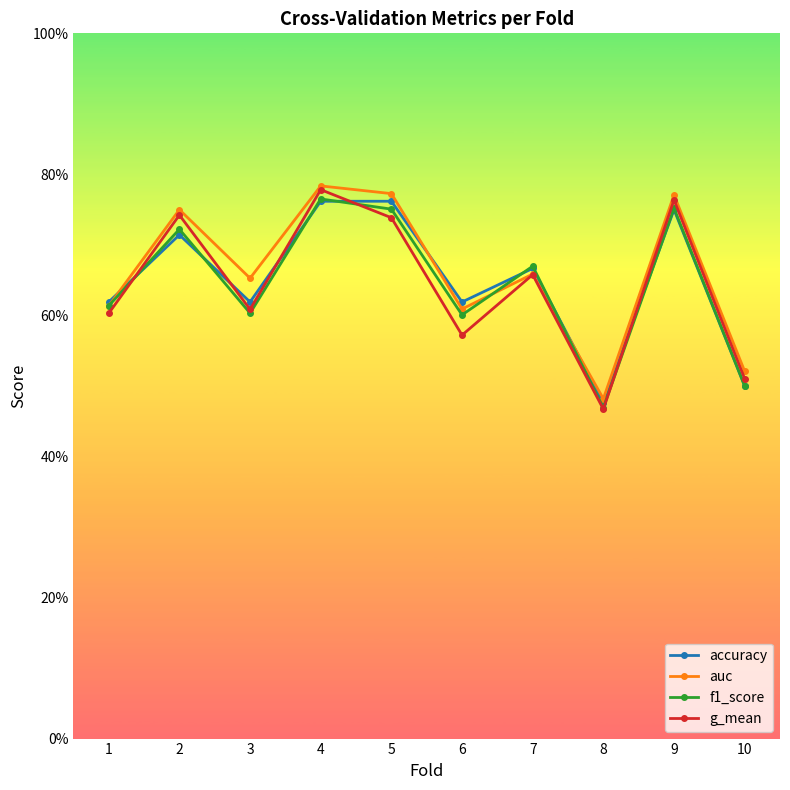

What are all the series names shown in the legend?

accuracy, auc, f1_score, g_mean